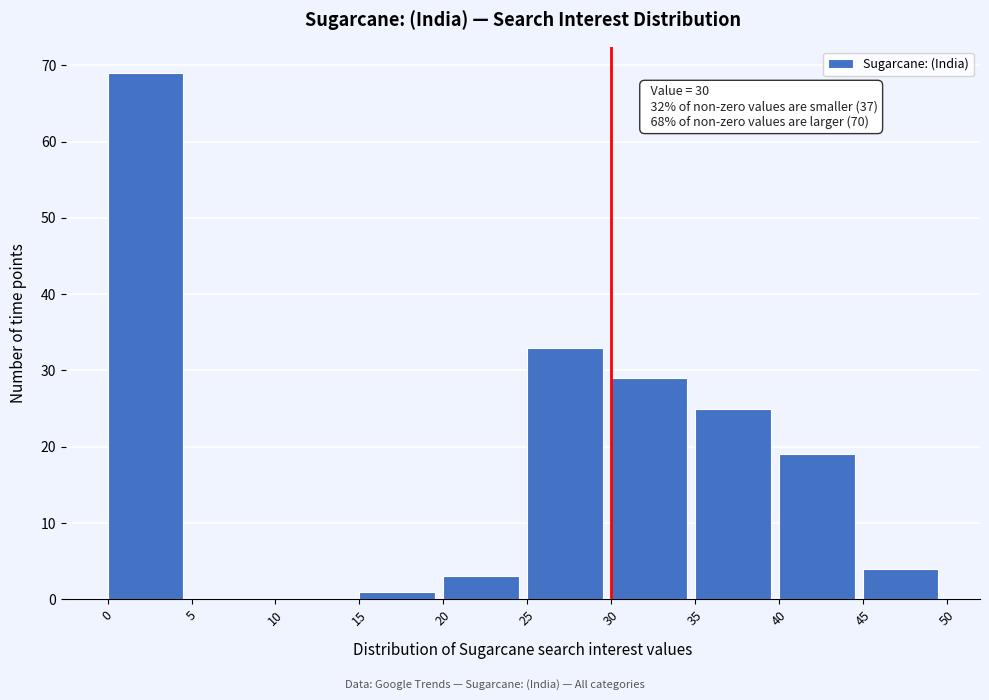

Which range on the x-axis has the tallest bar?

0 to 5